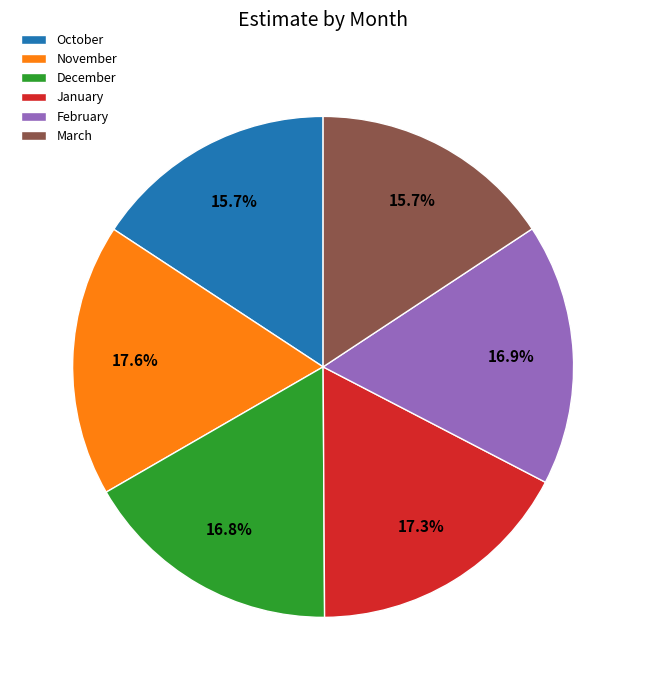

Count the number of slices in the pie.

6